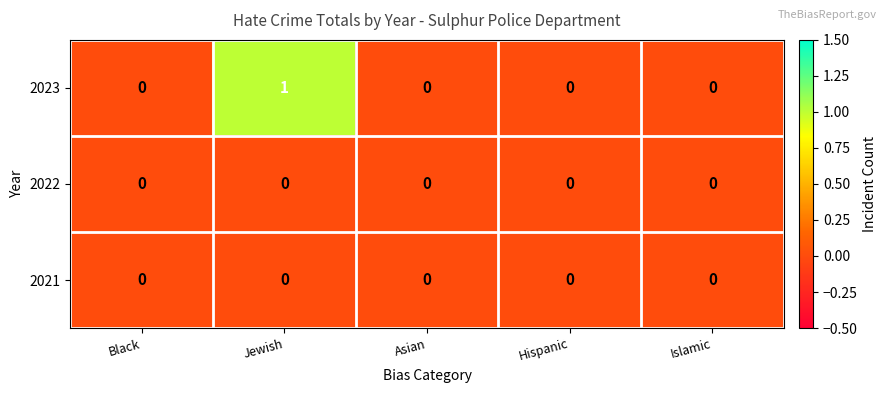

At which category is the sum across all series the highest?

Jewish